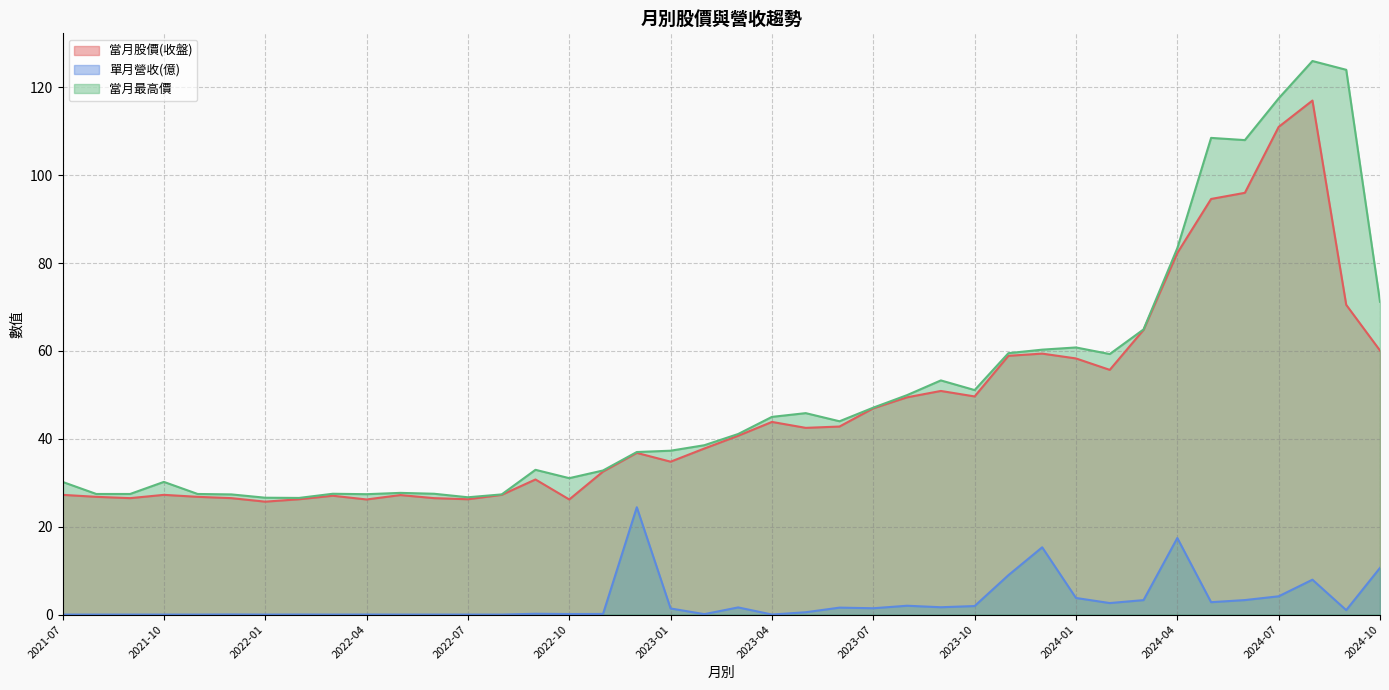

At which label does 單月營收(億) reach its peak?

2022-12